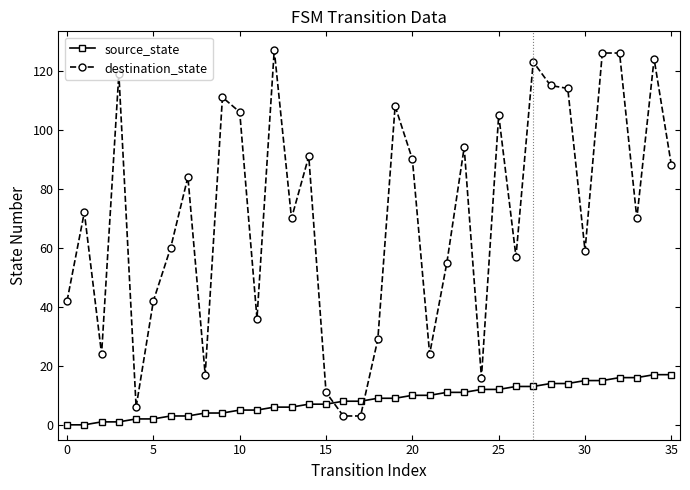

Does the chart display data point markers on the line(s)?

Yes